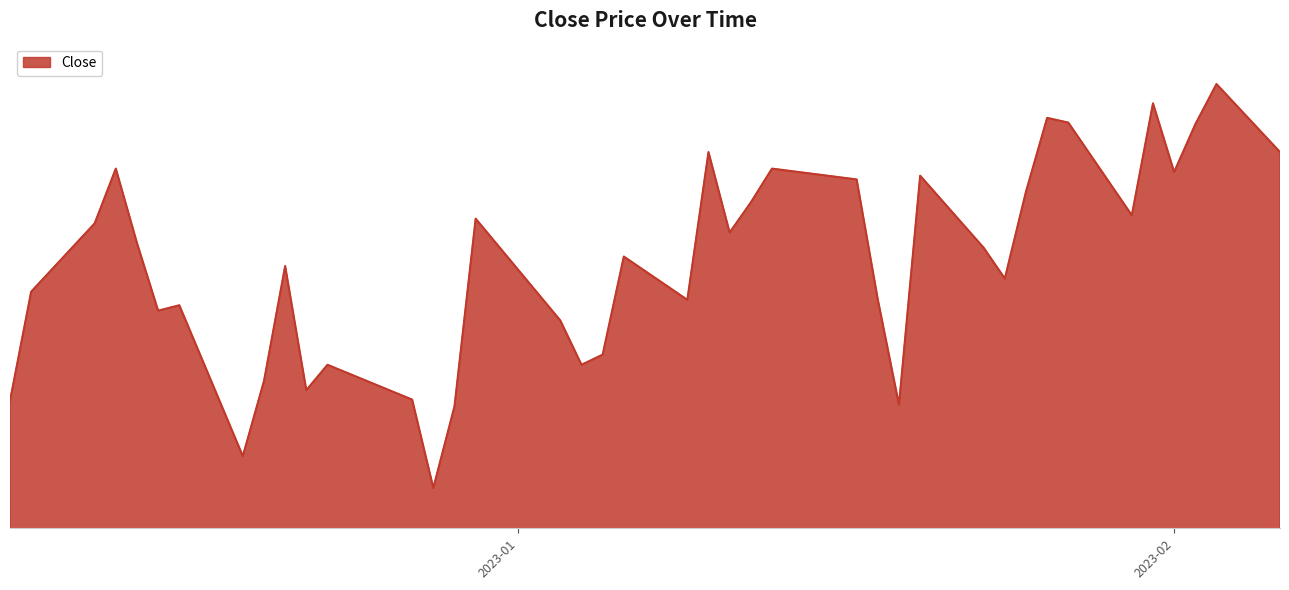

Does the chart display data point markers on the line(s)?

No